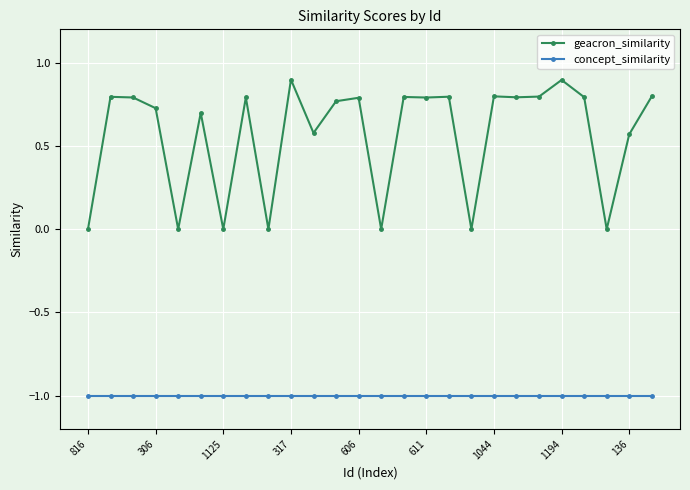

What is the smallest value displayed?

-1.0